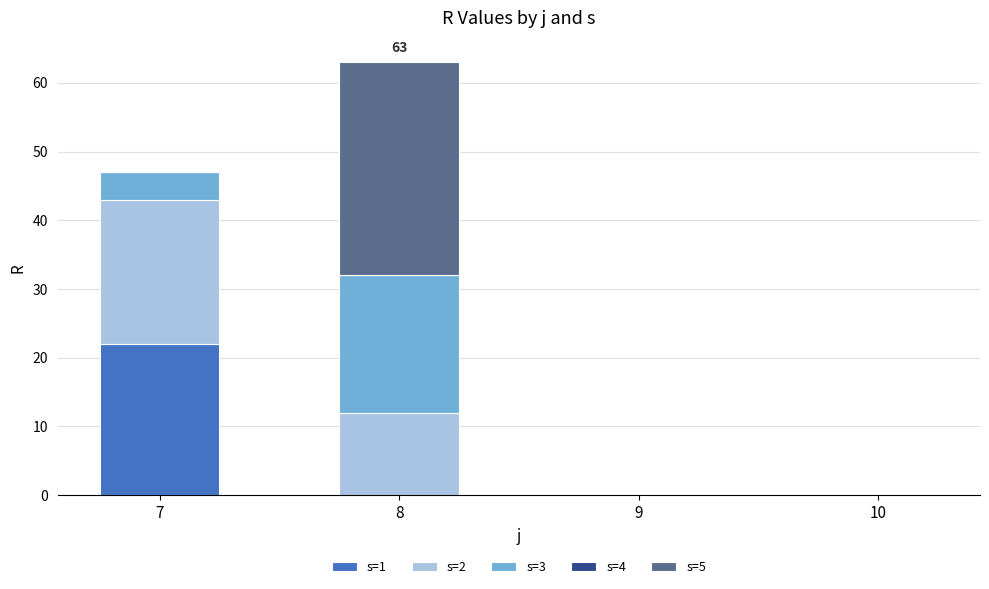

Reading right to left, list the values for the s=1 series.

10=0	9=0	8=0	7=22